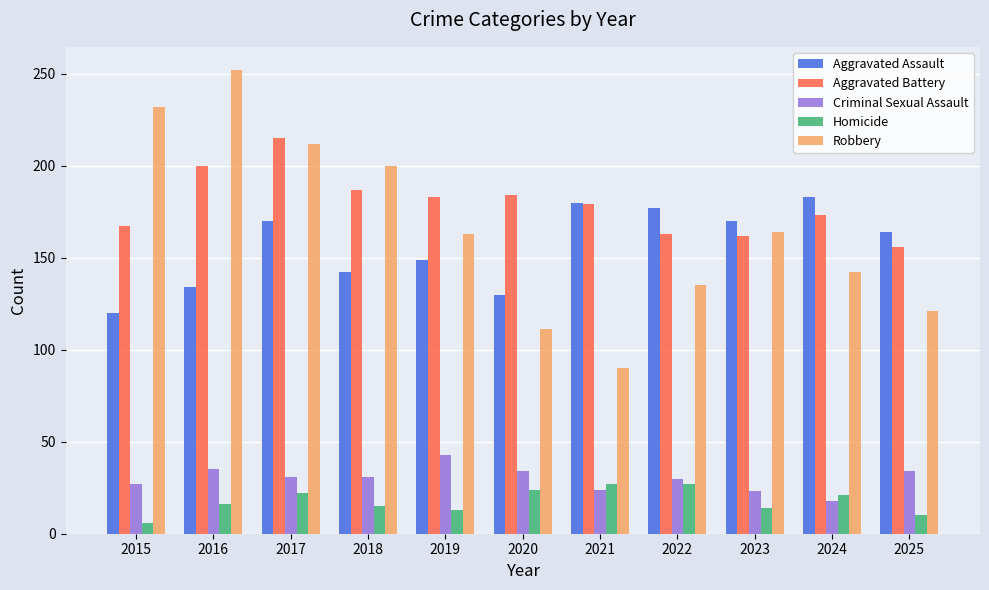

List the series in order of their peak value, highest first.

Robbery, Aggravated Battery, Aggravated Assault, Criminal Sexual Assault, Homicide